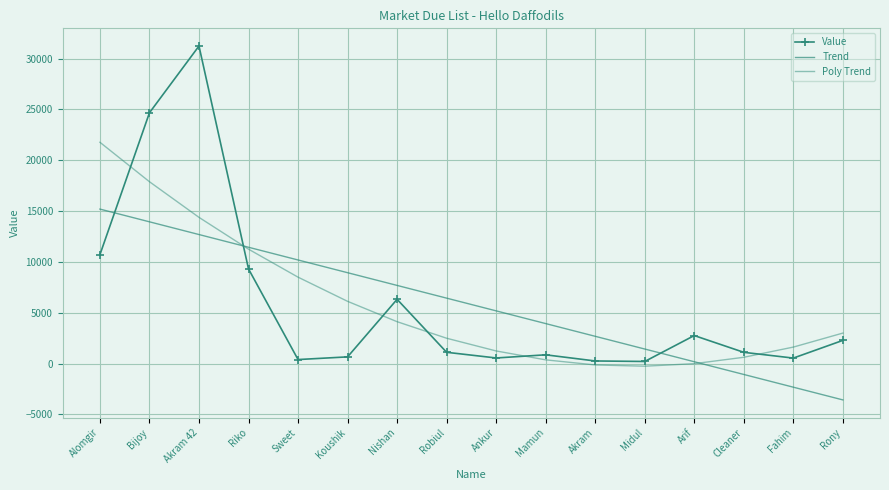

Which label corresponds to the smallest value in the chart?

Rony